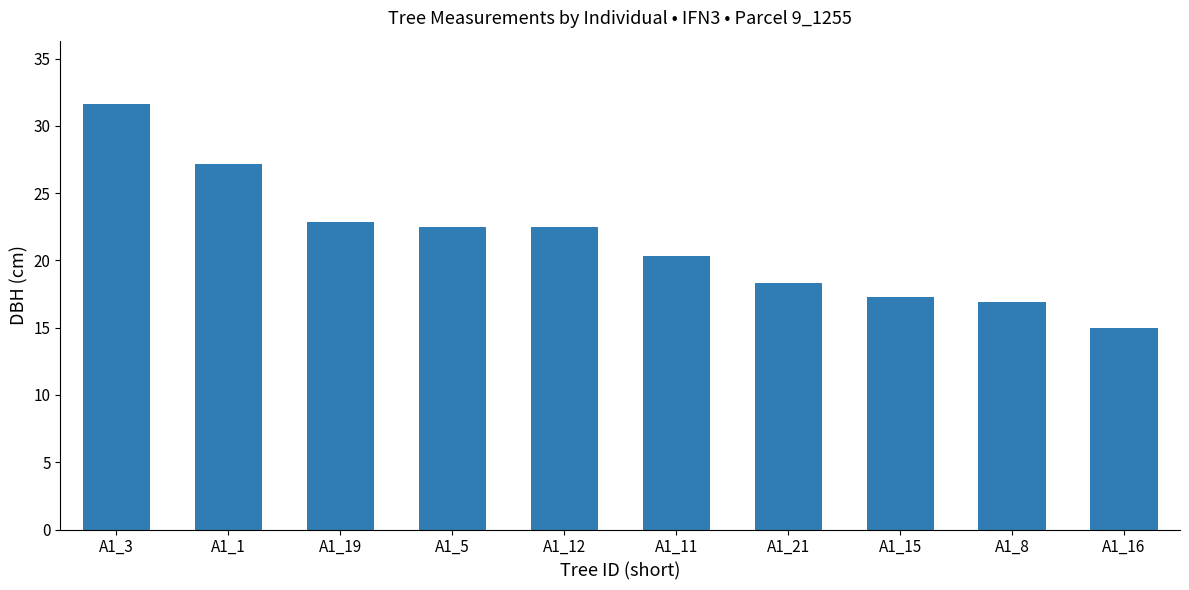

Are the bars grouped side by side (vs. stacked)?

No